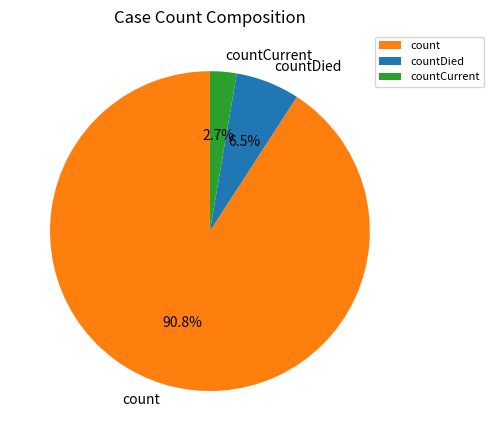

How many slices are in this pie chart?

3